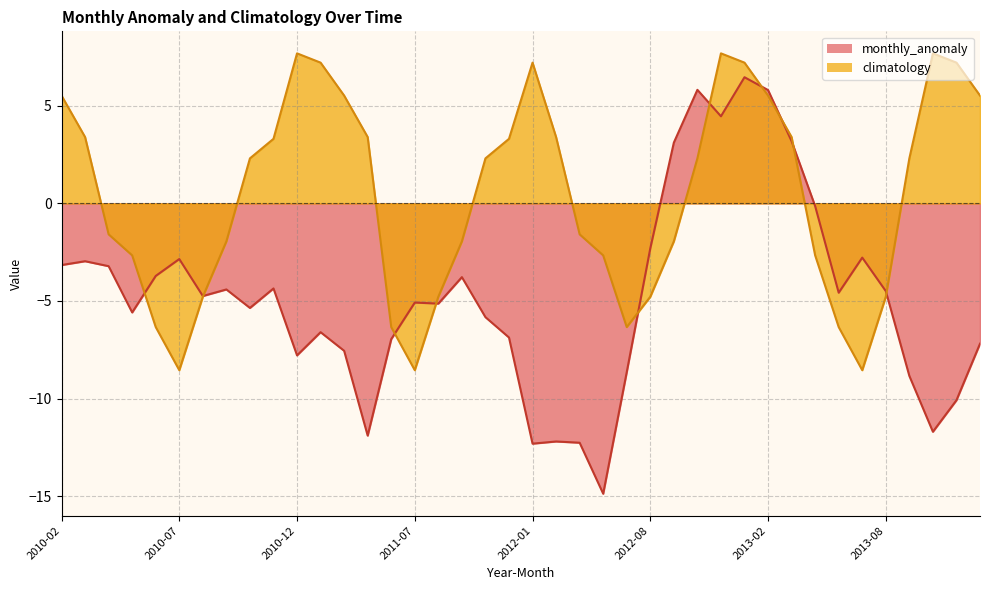

True or false: monthly_anomaly has more than 0 interior local peaks.

True